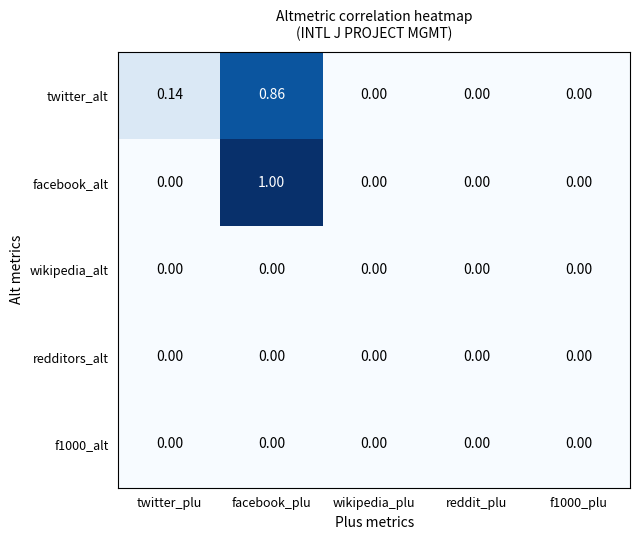

Between twitter_plu and f1000_plu, which series saw the biggest shift?

twitter_alt